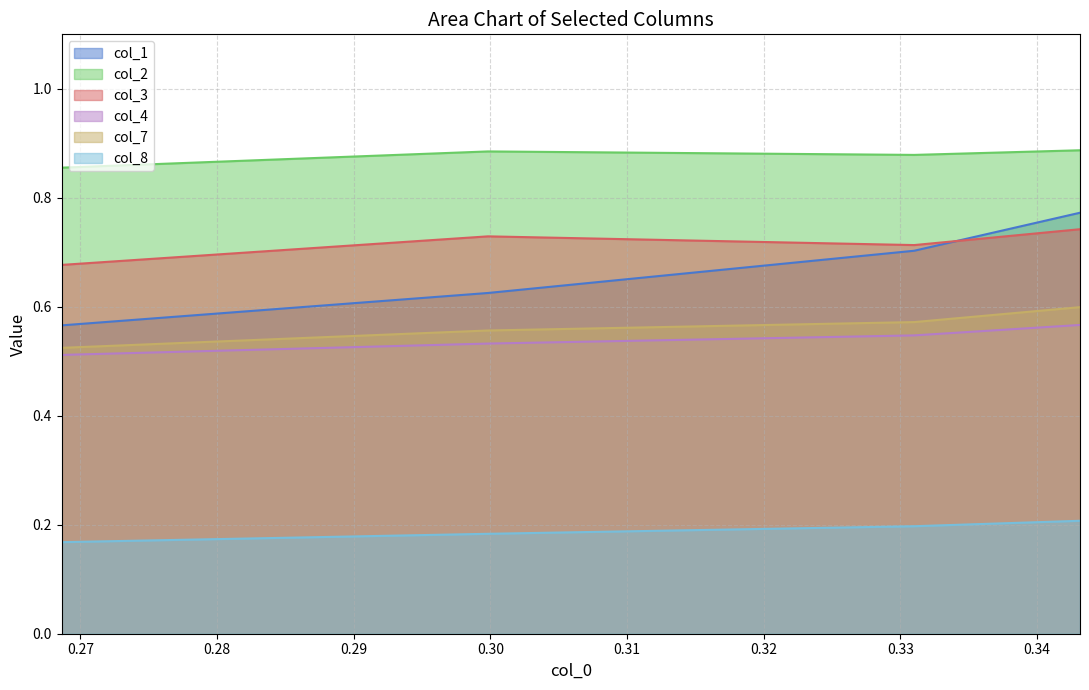

What are all the series names shown in the legend?

col_1, col_2, col_3, col_4, col_7, col_8